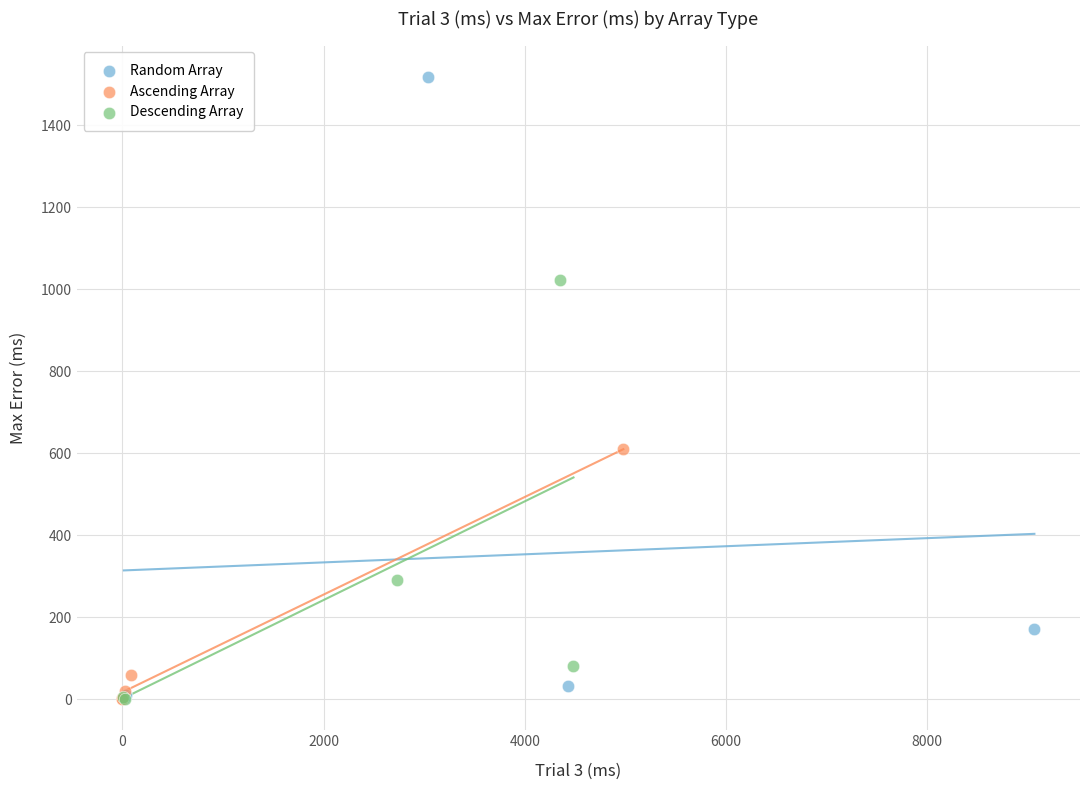

What are all the series names shown in the legend?

Random Array, Ascending Array, Descending Array